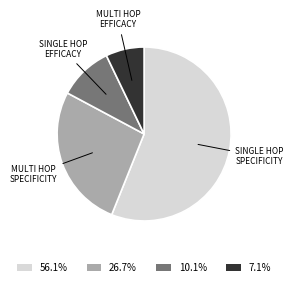

How many slices are in this pie chart?

4